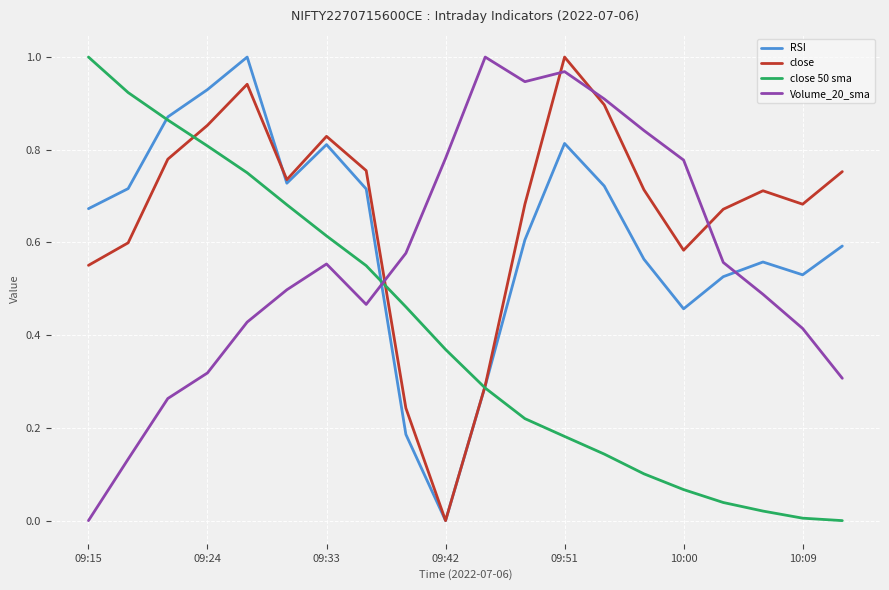

Rank the series by their average value, from highest to lowest.

close, RSI, Volume_20_sma, close 50 sma